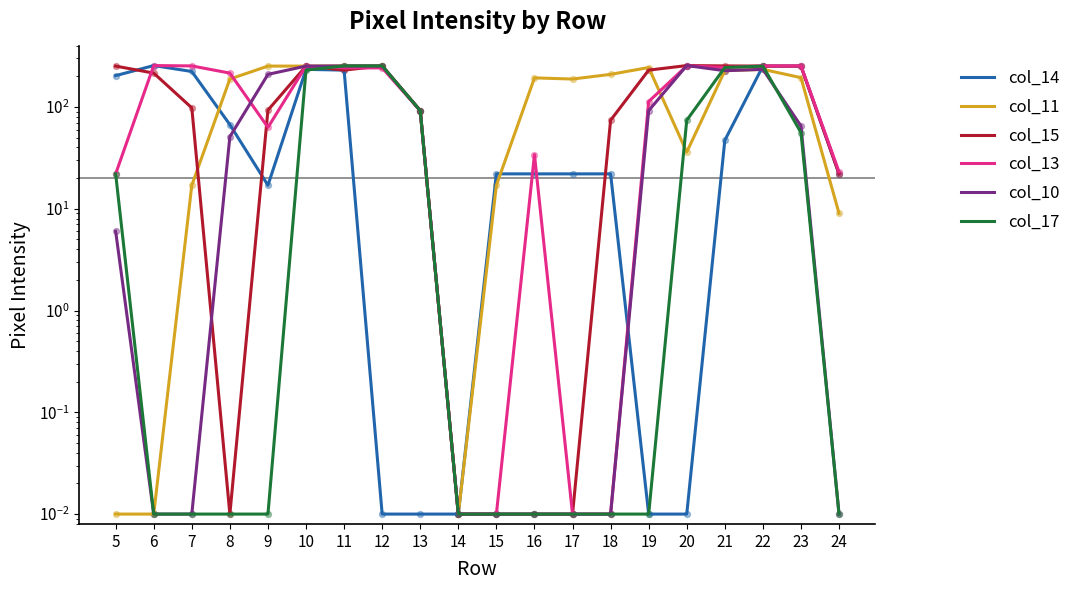

Which series has the widest spread of Y values?

col_14